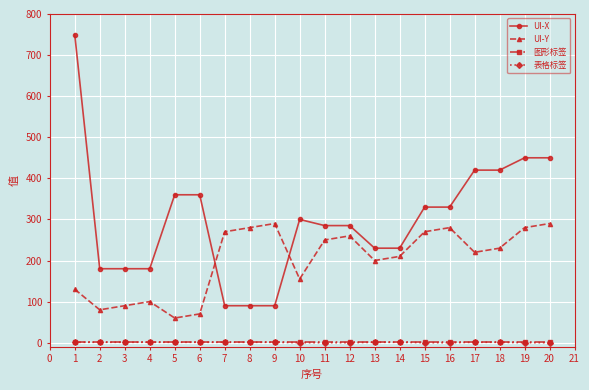

What is the greatest value displayed?

750